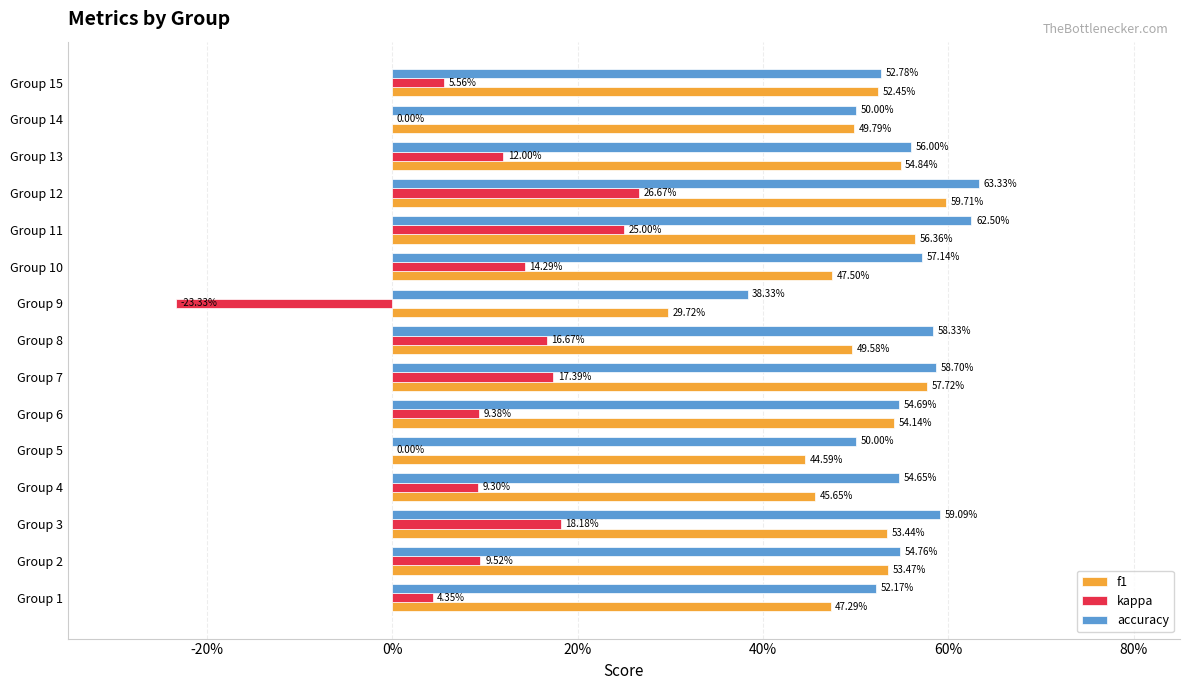

What are all the series names shown in the legend?

f1, kappa, accuracy